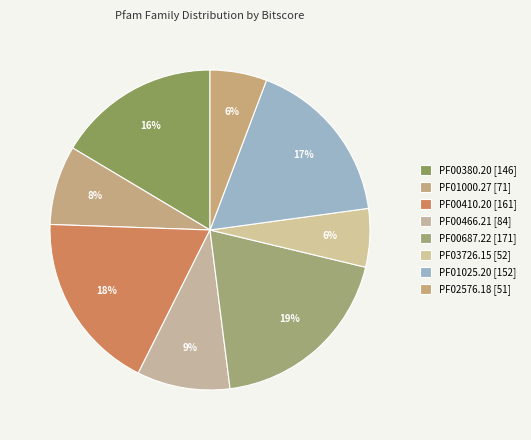

Between PF00687.22 and PF03726.15, which is larger?

PF00687.22